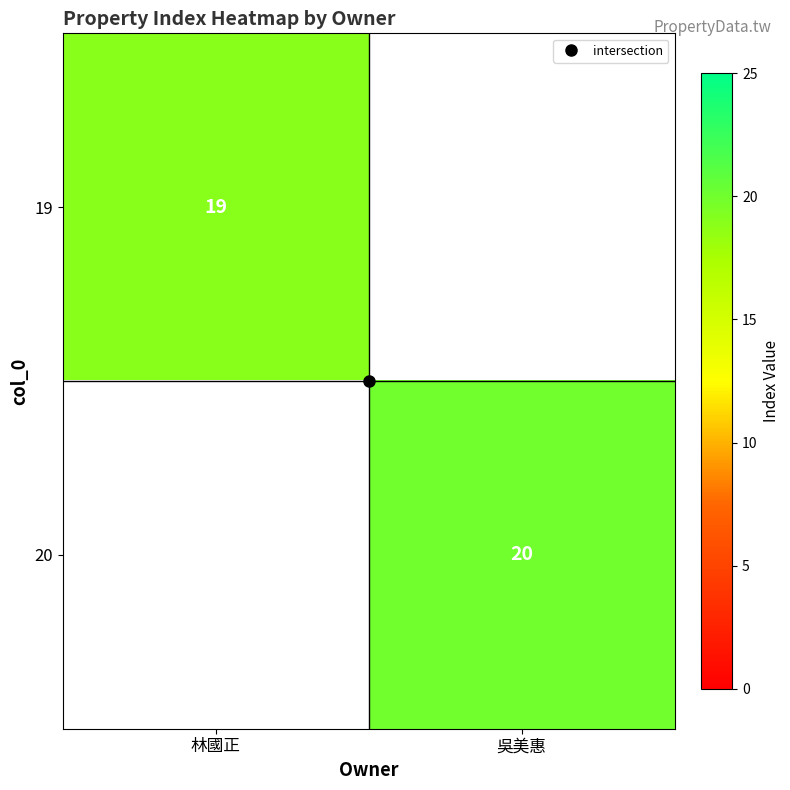

What is the greatest value displayed?

20.0